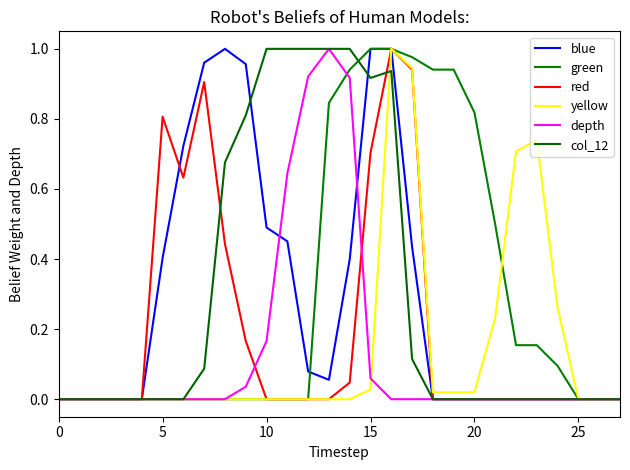

True or false: red and col_12 intersect in this chart.

True